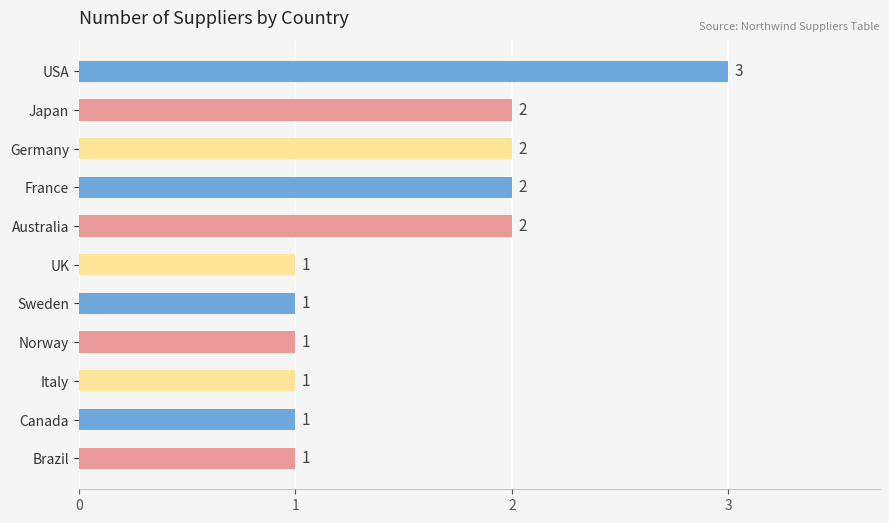

At which category does the chart reach its peak across all series?

USA